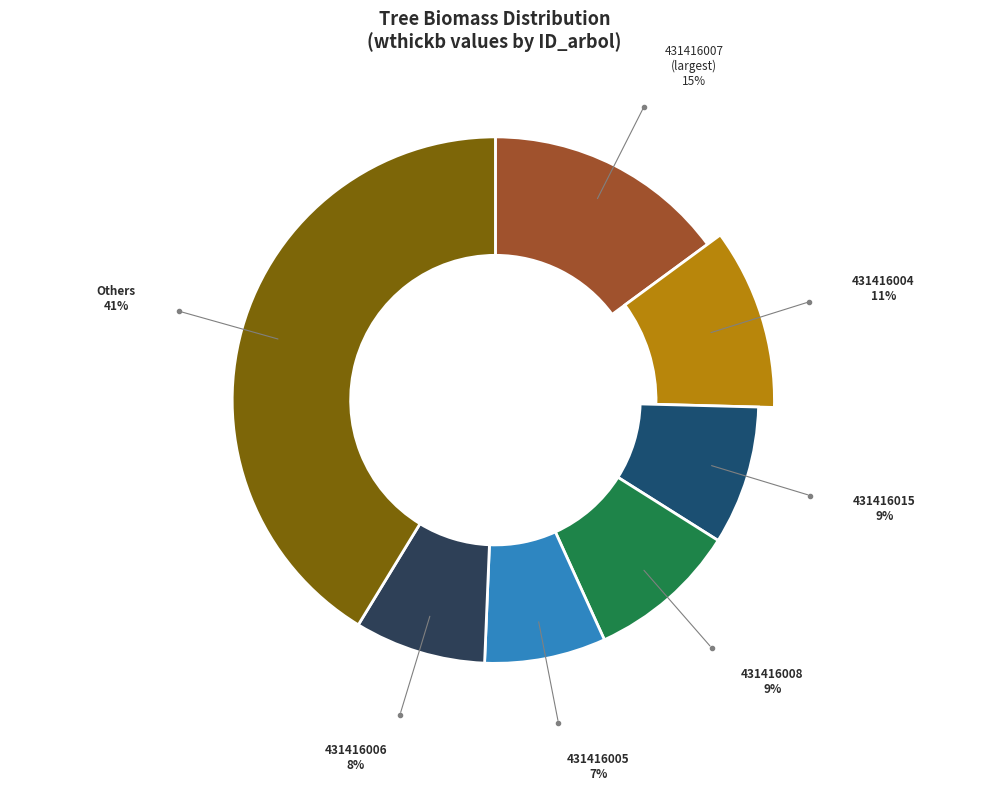

What is the largest slice in the pie chart?

431416007